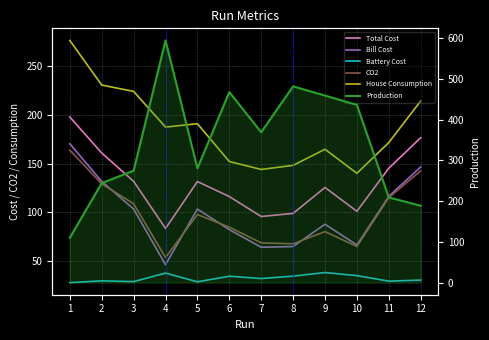

Does the chart display data point markers on the line(s)?

No